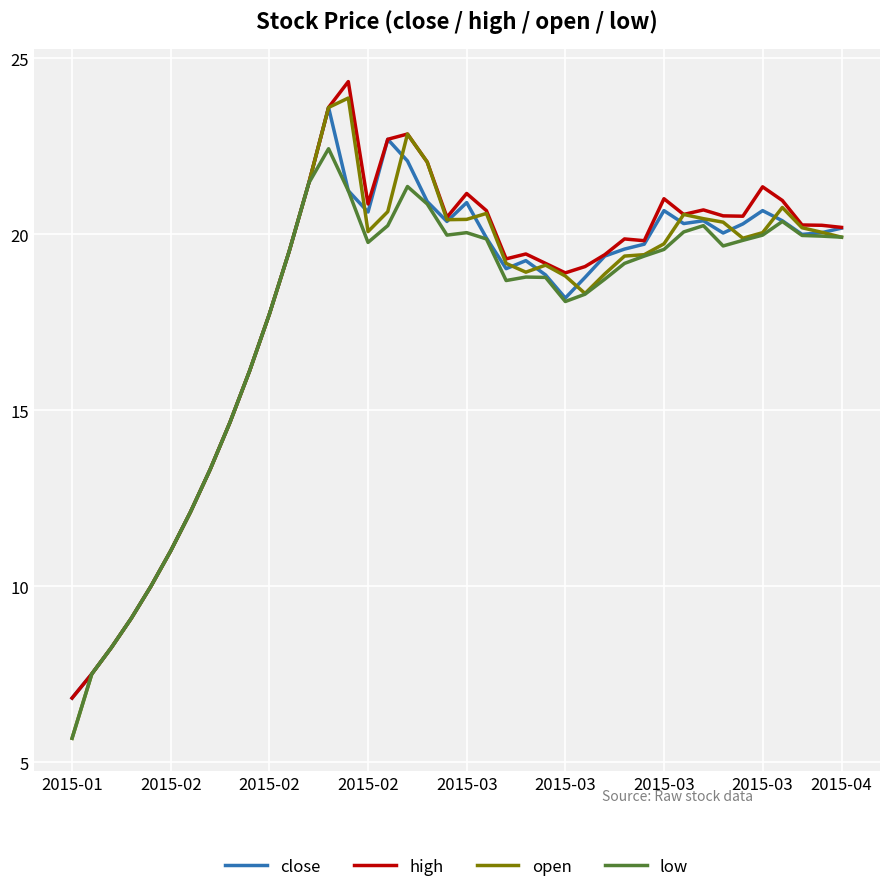

Which series has the largest range (max minus min)?

open